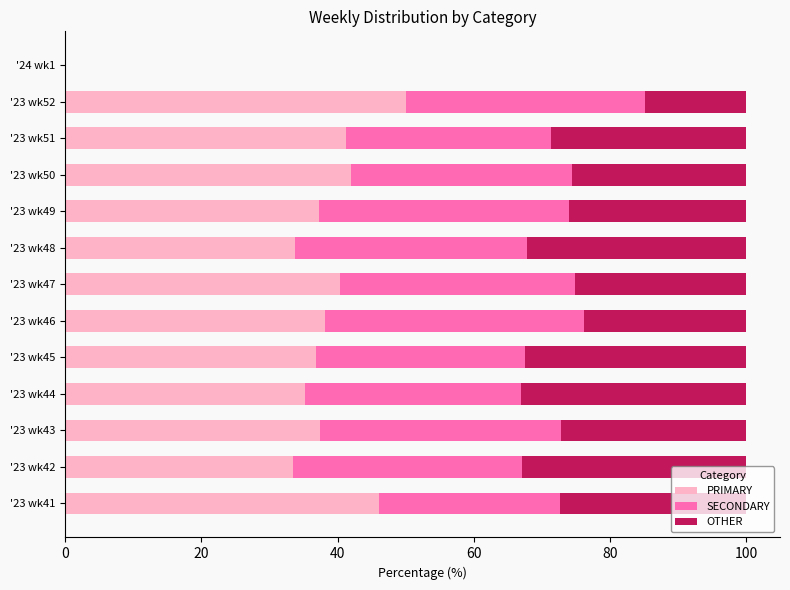

What is the sum of the PRIMARY values at '23 wk49 and '23 wk46?

75.4